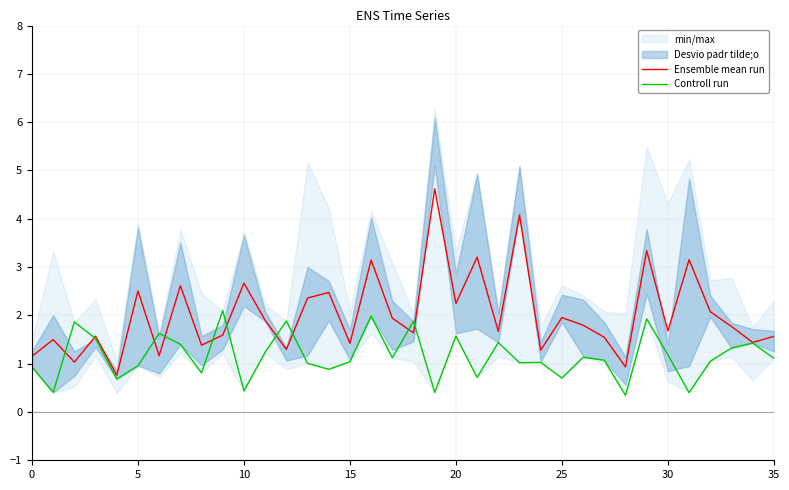

What is the label of the 11th point from the right?

25